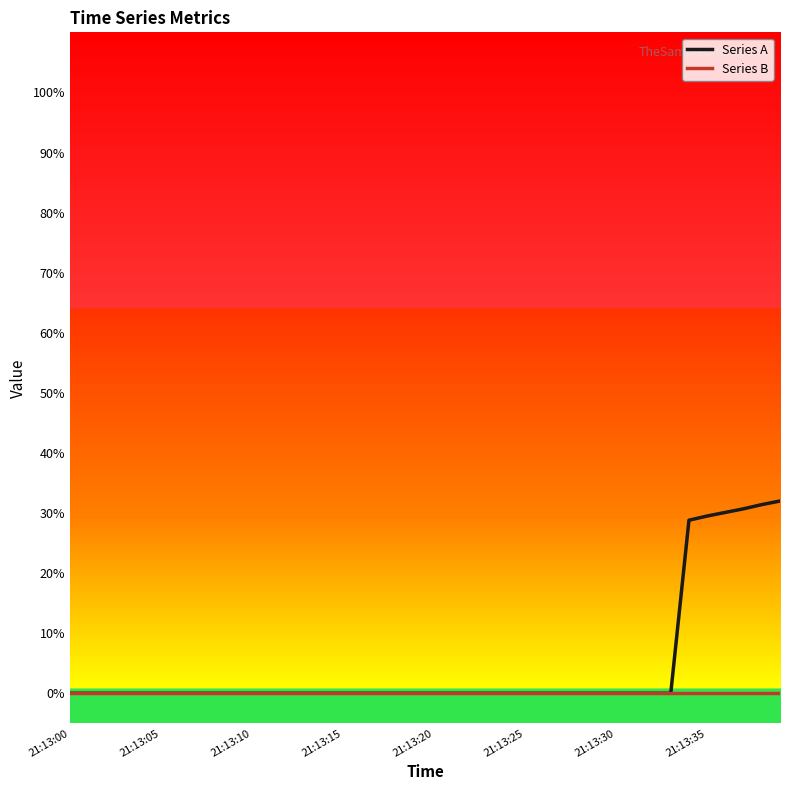

List the series in order of their peak value, lowest first.

Series B, Series A